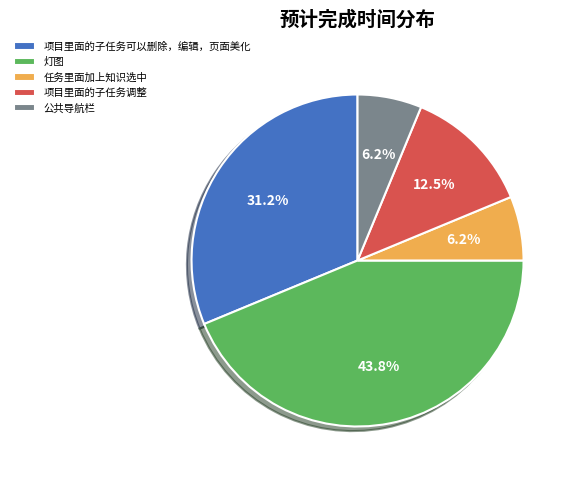

Count the number of slices in the pie.

5